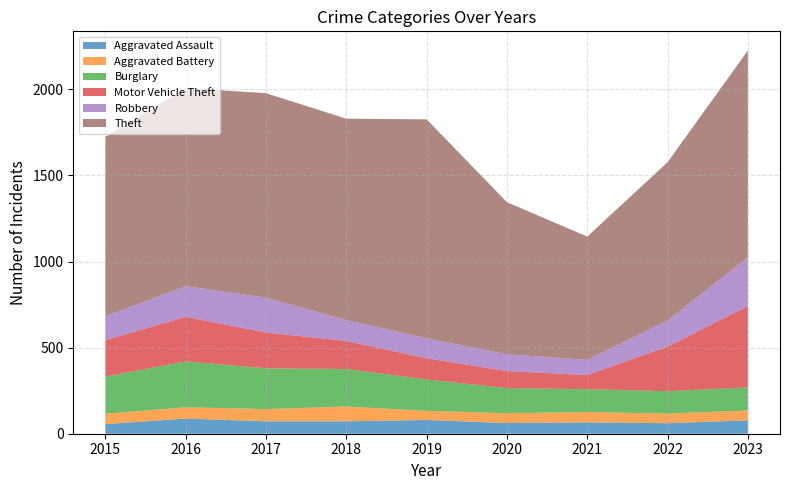

Reading right to left, extract all data points from this chart.

Aggravated Assault: 2023=78	2022=61	2021=66	2020=62	2019=80	2018=72	2017=72	2016=88	2015=56
Aggravated Battery: 2023=57	2022=56	2021=60	2020=57	2019=53	2018=86	2017=71	2016=66	2015=60
Burglary: 2023=134	2022=130	2021=133	2020=146	2019=182	2018=218	2017=237	2016=266	2015=216
Motor Vehicle Theft: 2023=472	2022=259	2021=82	2020=99	2019=123	2018=163	2017=208	2016=259	2015=212
Robbery: 2023=284	2022=151	2021=88	2020=97	2019=116	2018=121	2017=202	2016=178	2015=139
Theft: 2023=1201	2022=920	2021=716	2020=884	2019=1272	2018=1170	2017=1188	2016=1151	2015=1041